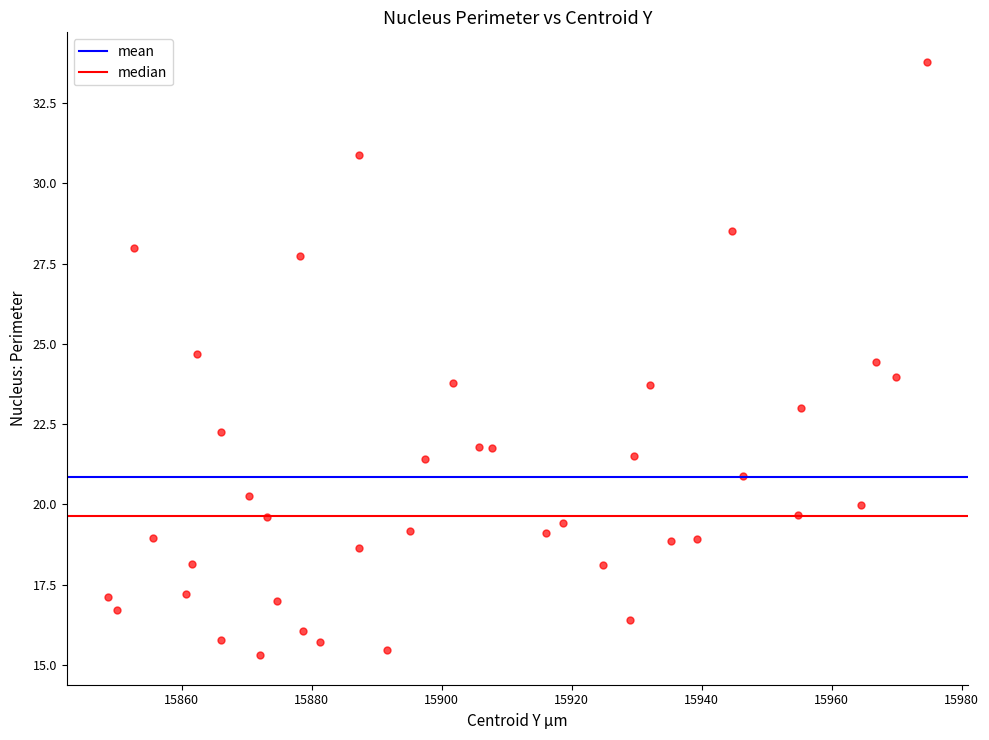

What is the range of Y values (max minus min)?

18.5